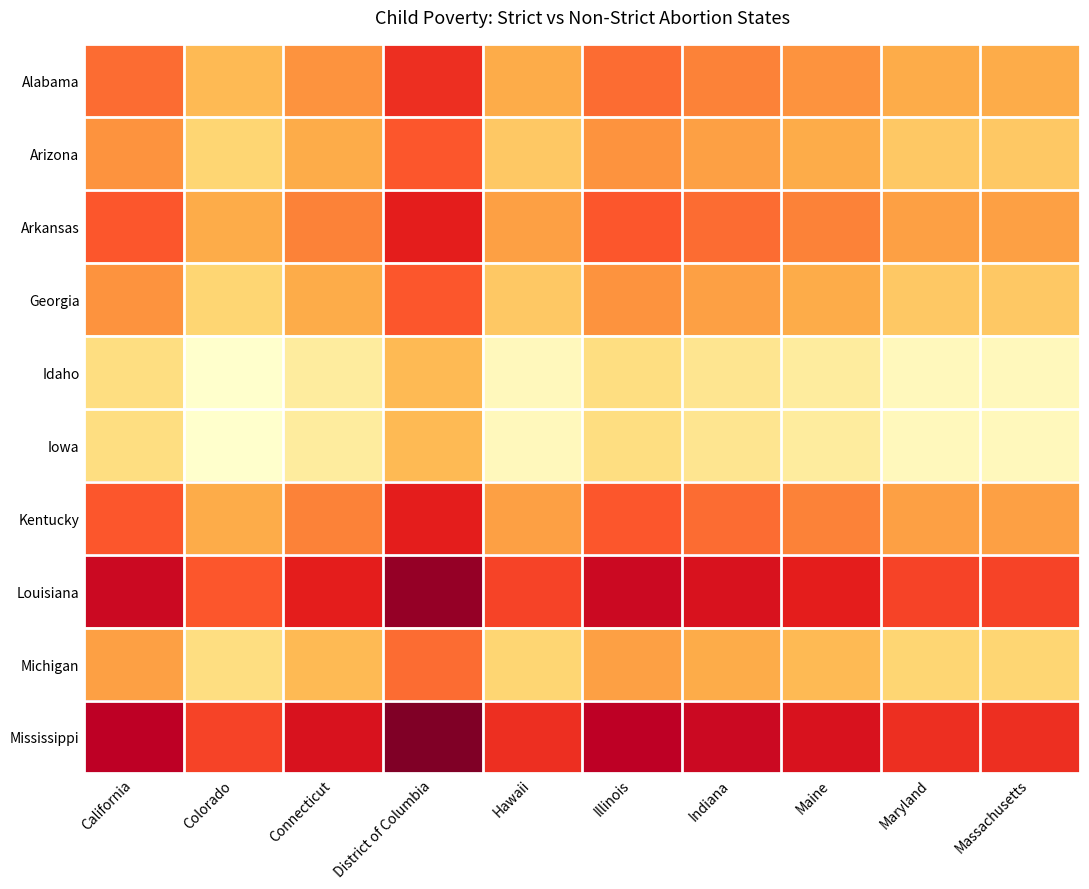

Rank the series at District of Columbia from highest to lowest value.

Mississippi, Louisiana, Arkansas, Kentucky, Alabama, Arizona, Georgia, Michigan, Idaho, Iowa